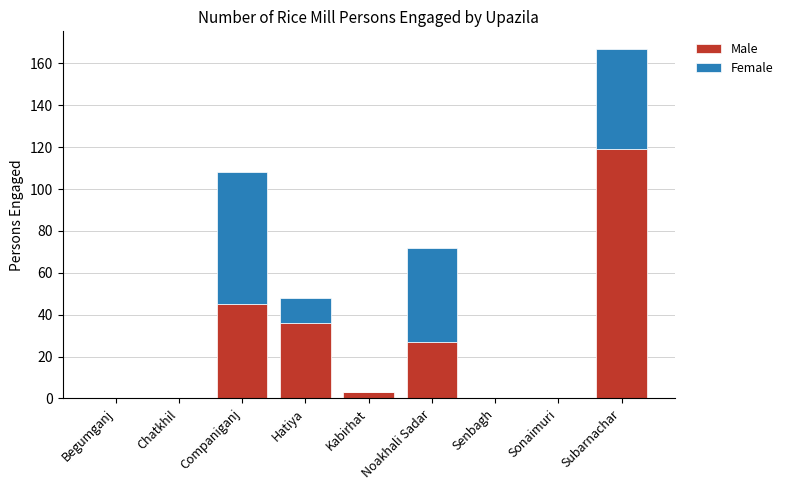

Count the number of data series in this chart.

2